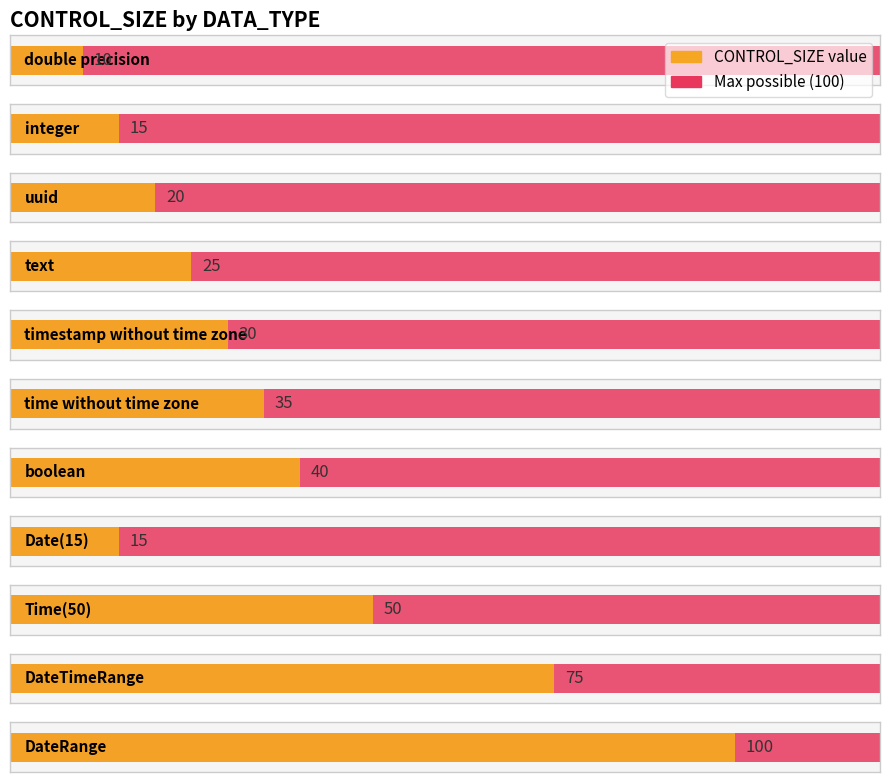

The chart shows a value of 53 at time without time zone. True or false?

False